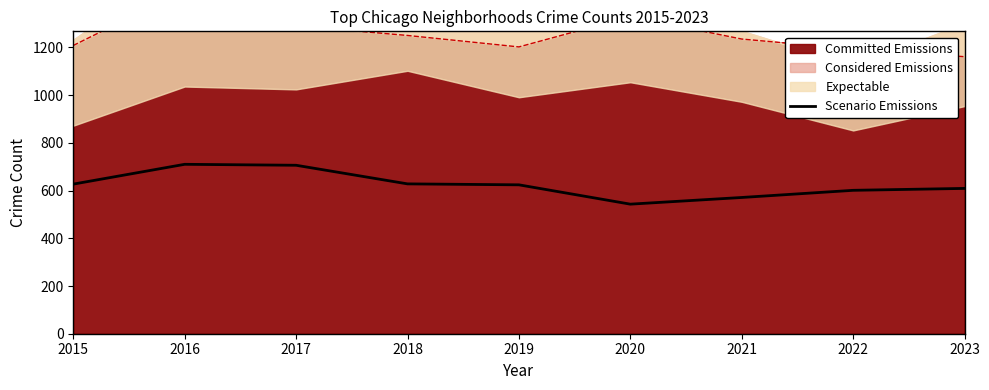

How many interior local valleys (lower than both neighbors) does the data have?

1